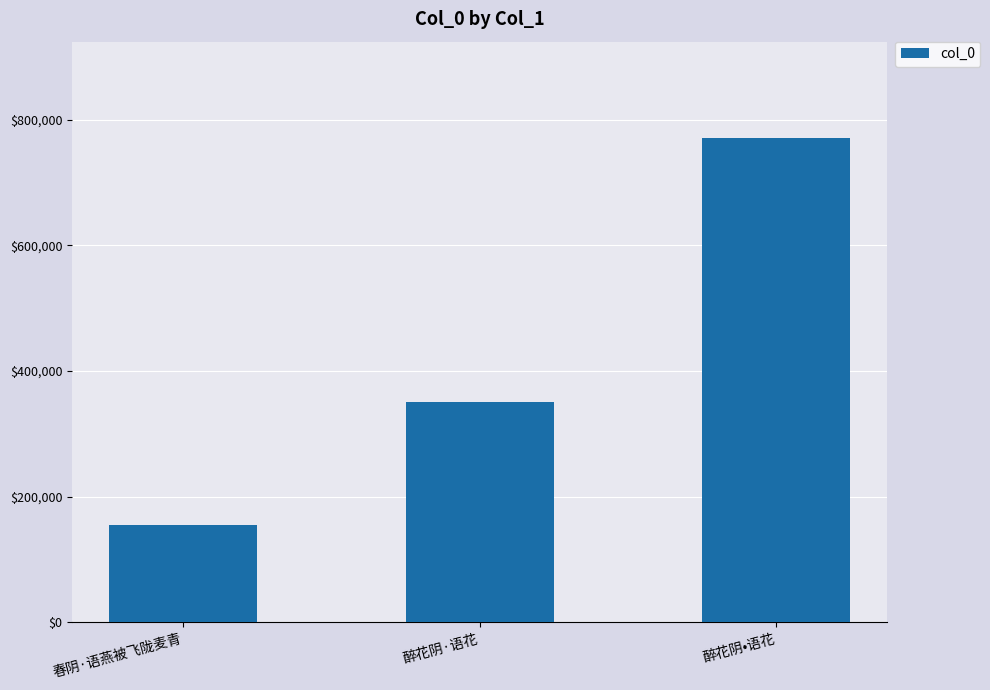

The value at 春阴·语燕被飞陇麦青 is 70837. True or false?

False